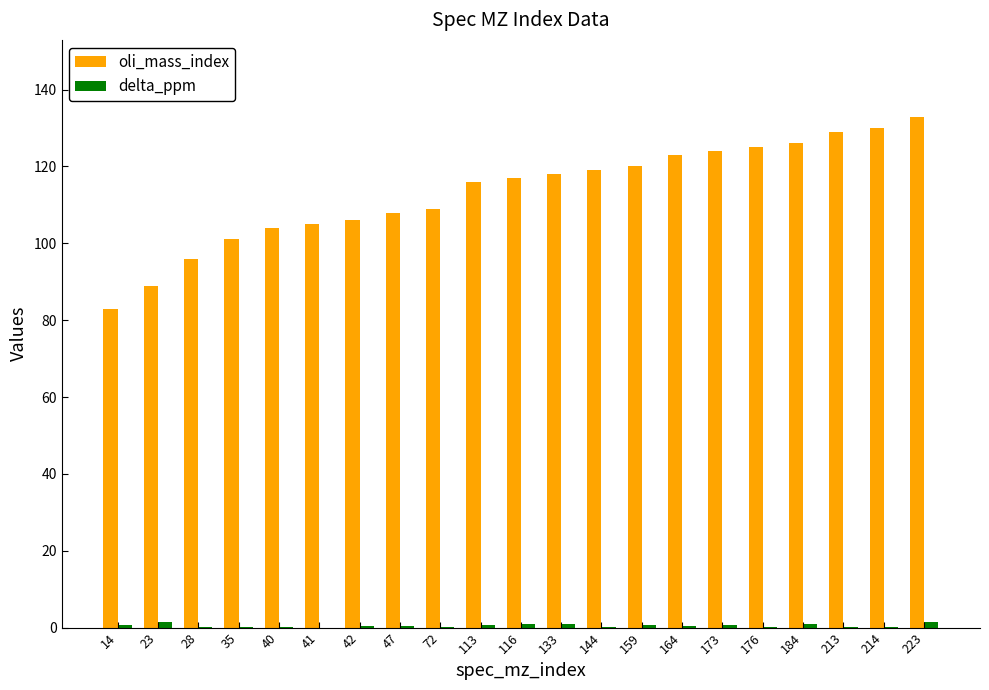

The value of oli_mass_index at 159 is 60.4. True or false?

False